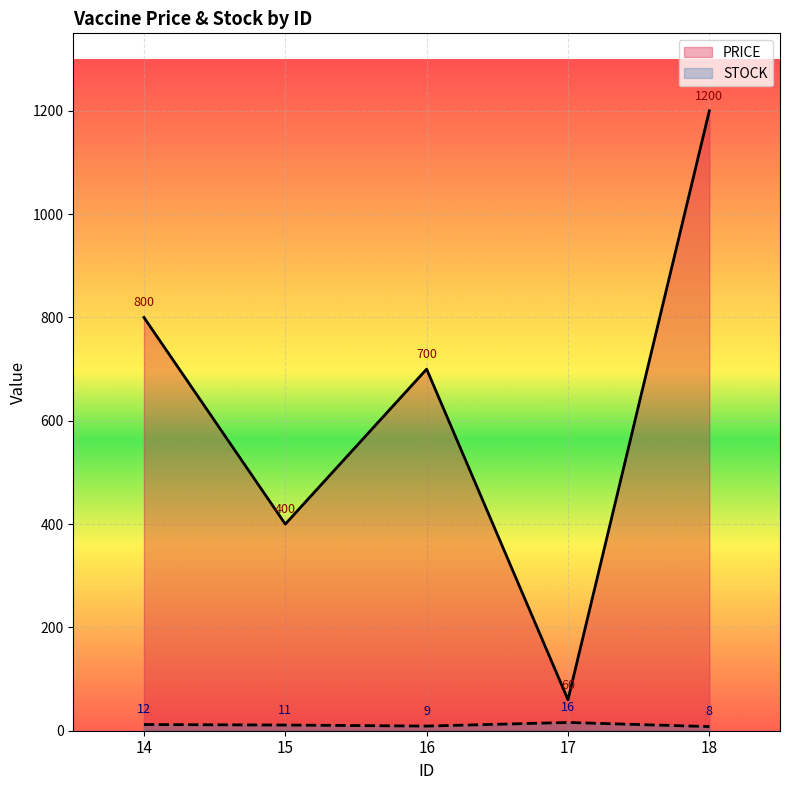

The STOCK series shows 5 at 18. True or false?

False